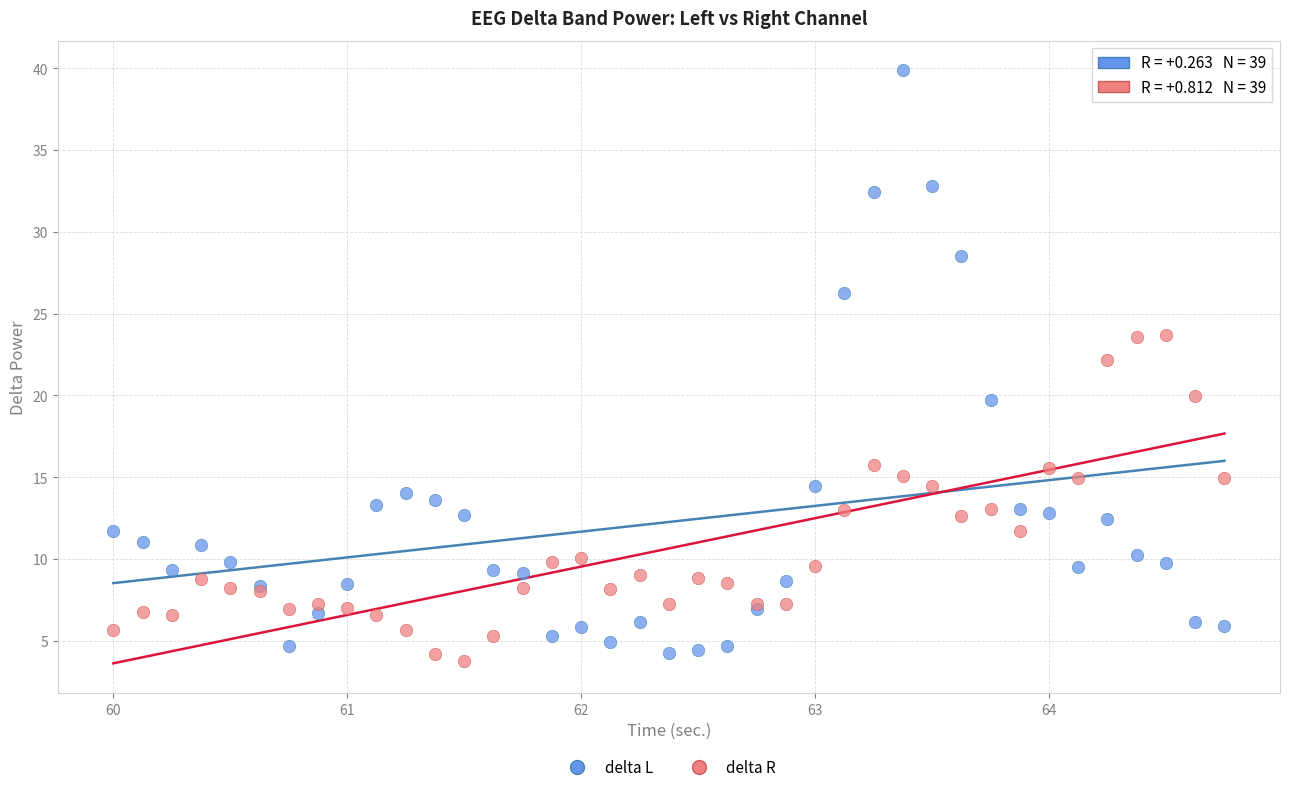

Which series has the widest spread of Y values?

delta L